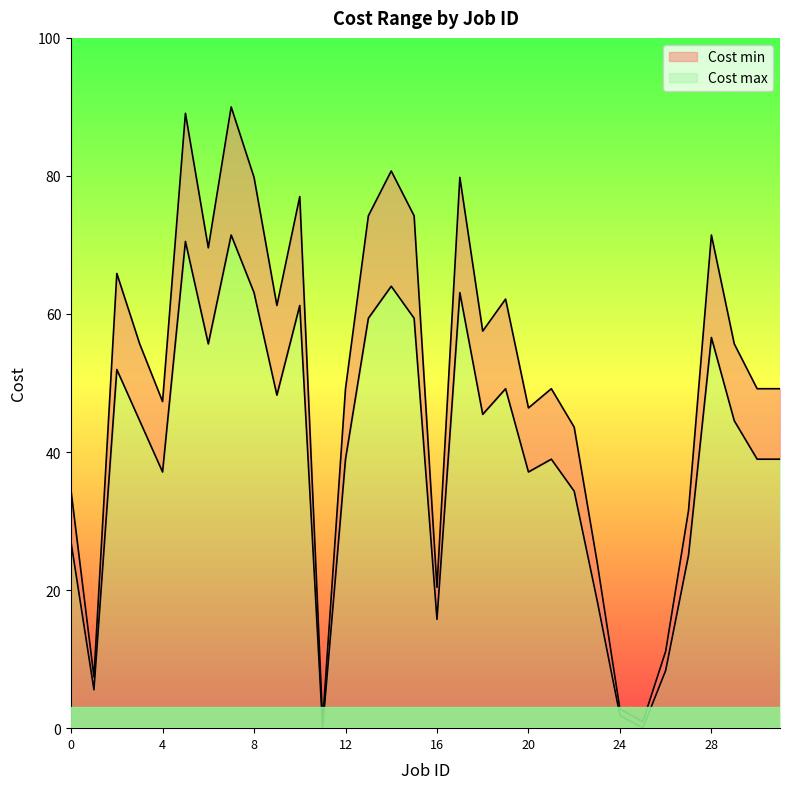

In Cost min, how many points are higher than both neighbors (excluding endpoints)?

9